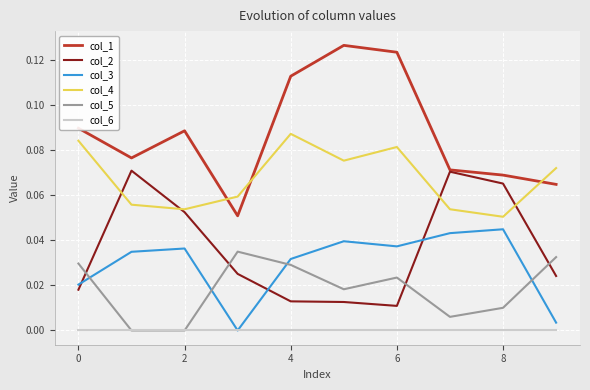

How many col_4 values are between 0 and 1?

10